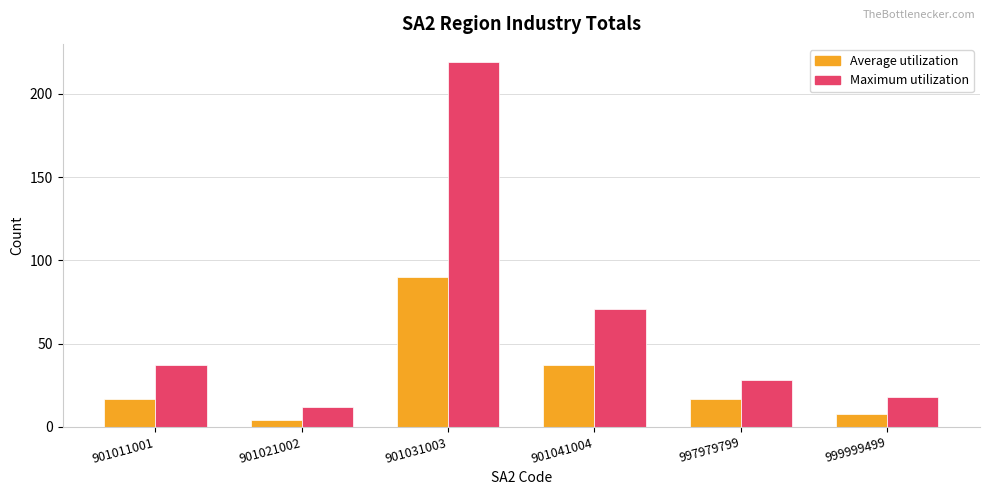

Are the bars horizontal?

No